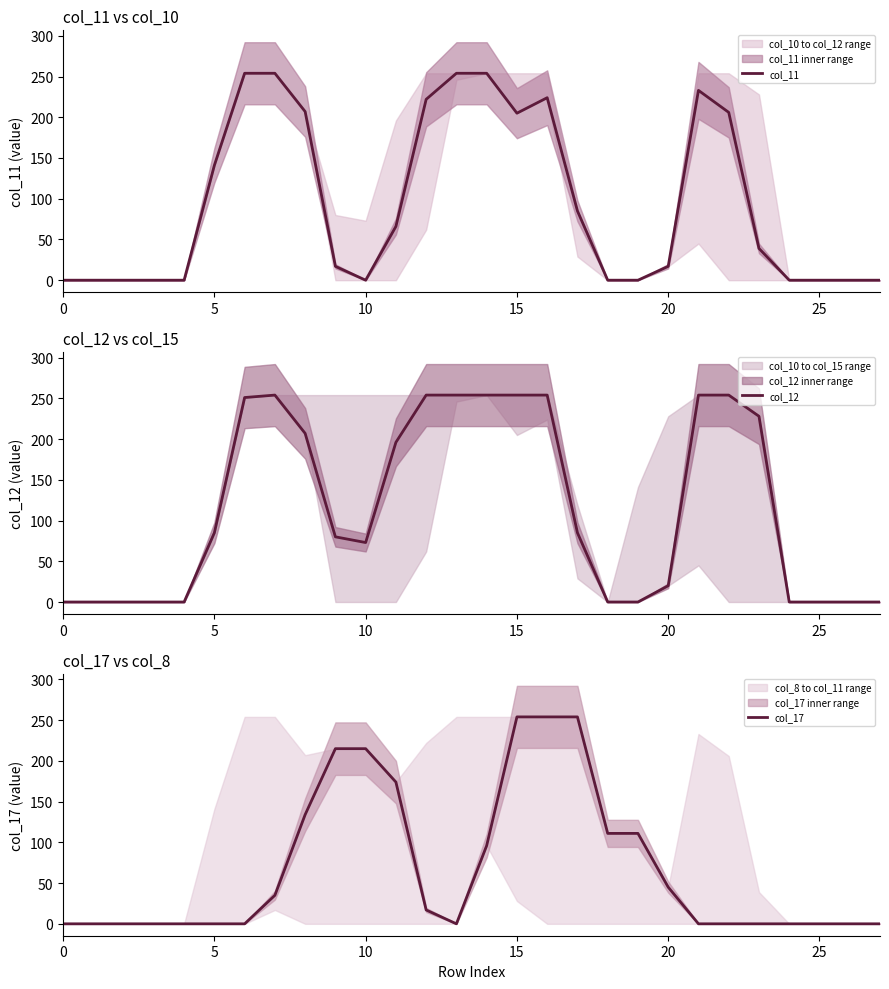

In col_11, how many points are higher than both neighbors (excluding endpoints)?

2